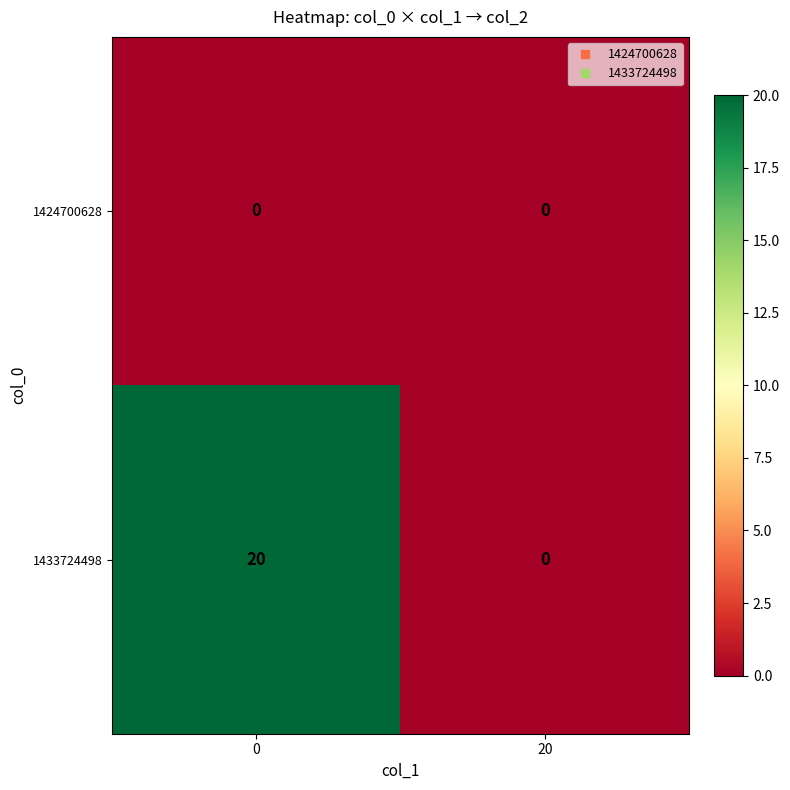

What is the spread (max minus min) of values at 0?

20